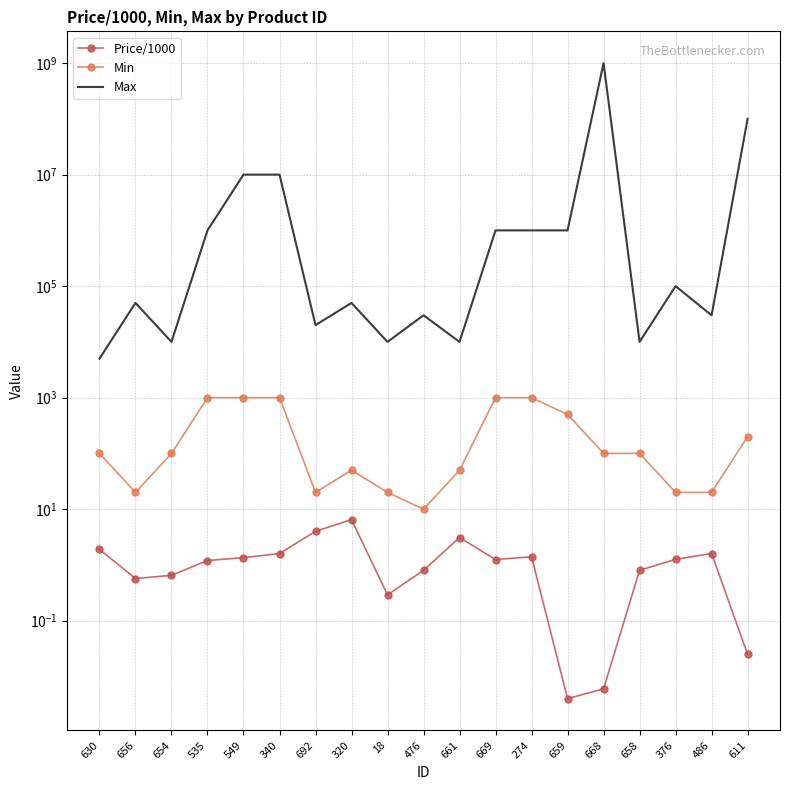

What is the maximum value for Price/1000?

6.5